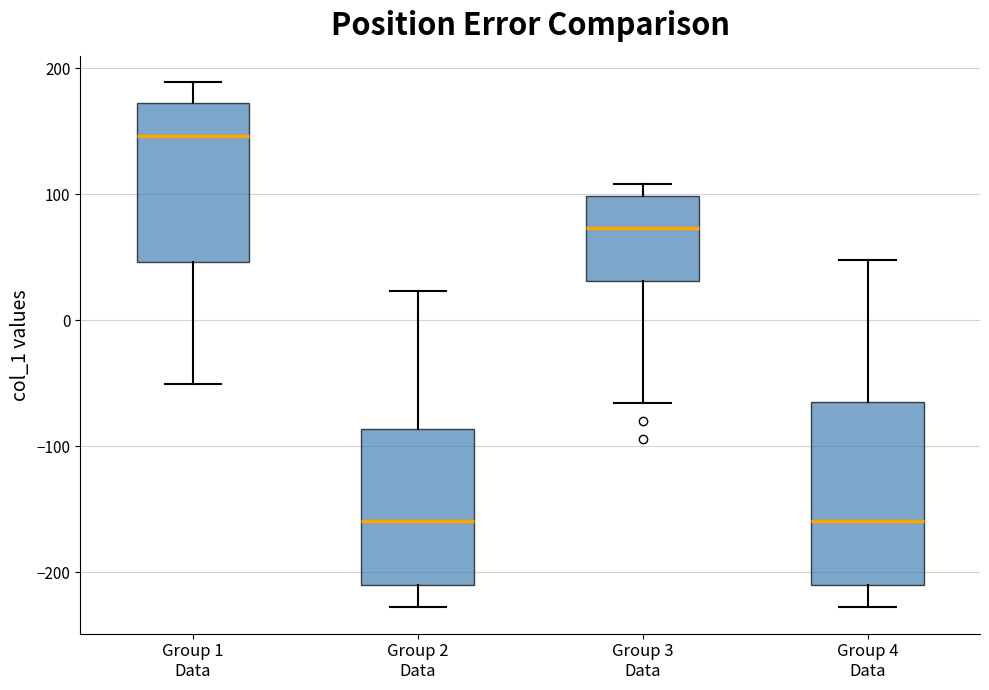

Which box is the tallest, from its lower edge to its upper edge?

Group 4 Data